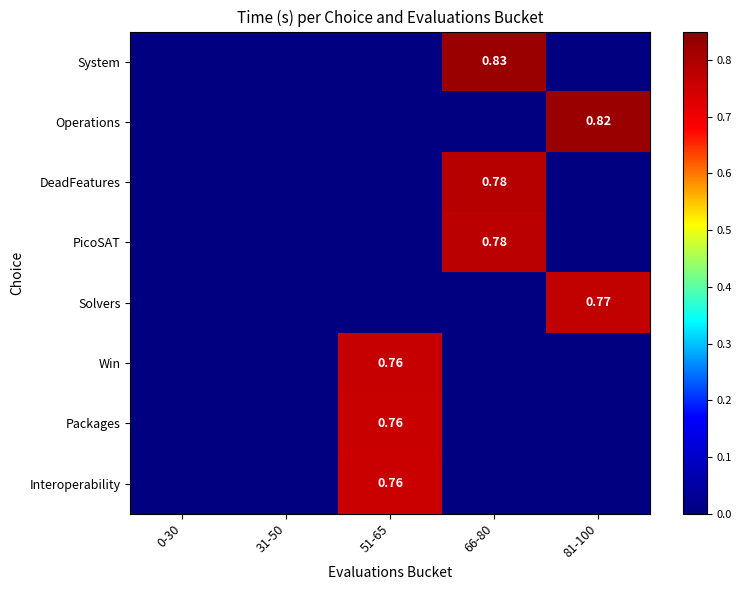

Is it true that PicoSAT equals -0.4 at 31-50?

False